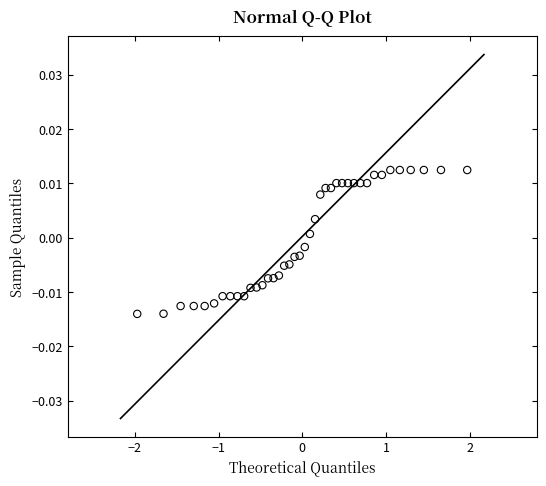

What is the range of X values (max minus min)?

3.9